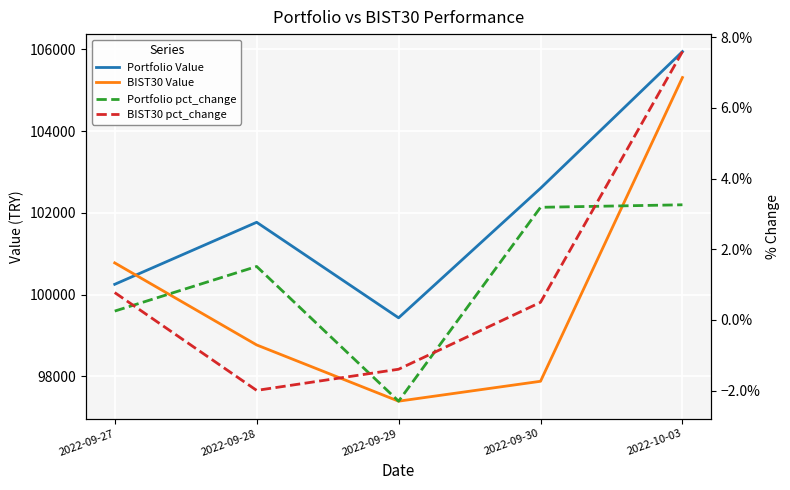

True or false: Portfolio Value and Portfolio pct_change cross at least once.

False